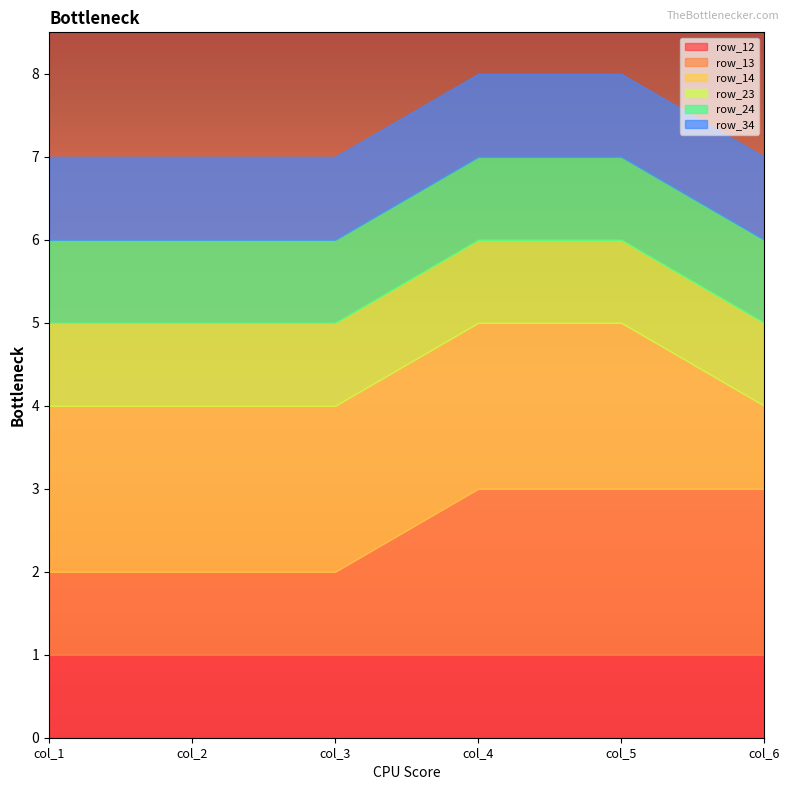

What is the spread (max minus min) of values at col_5?

1